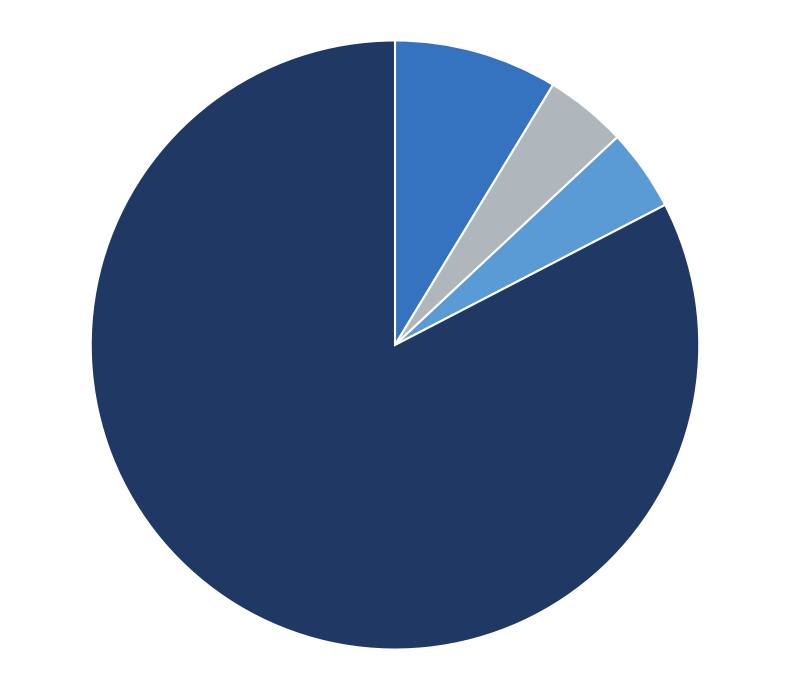

Does any single category account for the majority?

Yes